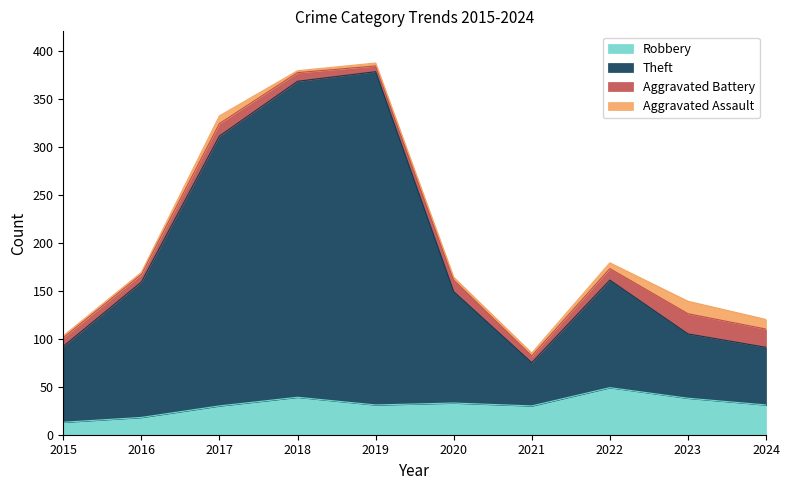

What is the total value across all series at 2024?

120